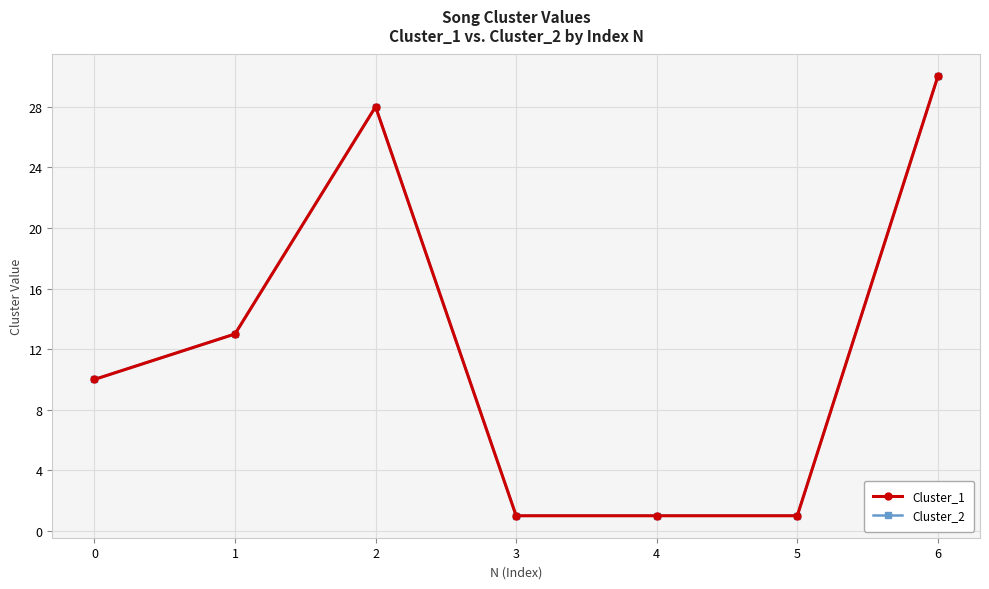

Reading left to right, transcribe all the data shown in this chart.

Cluster_1: 0=10	1=13	2=28	3=1	4=1	5=1	6=30
Cluster_2: 0=10	1=13	2=28	3=1	4=1	5=1	6=30